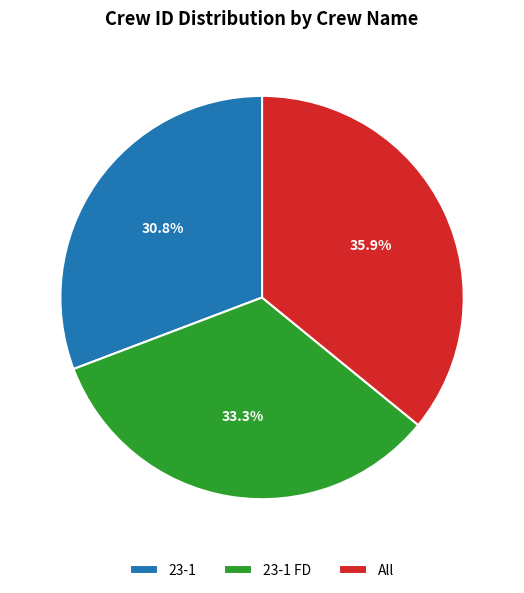

Is it true that 23-1 FD is 33% of the pie?

True